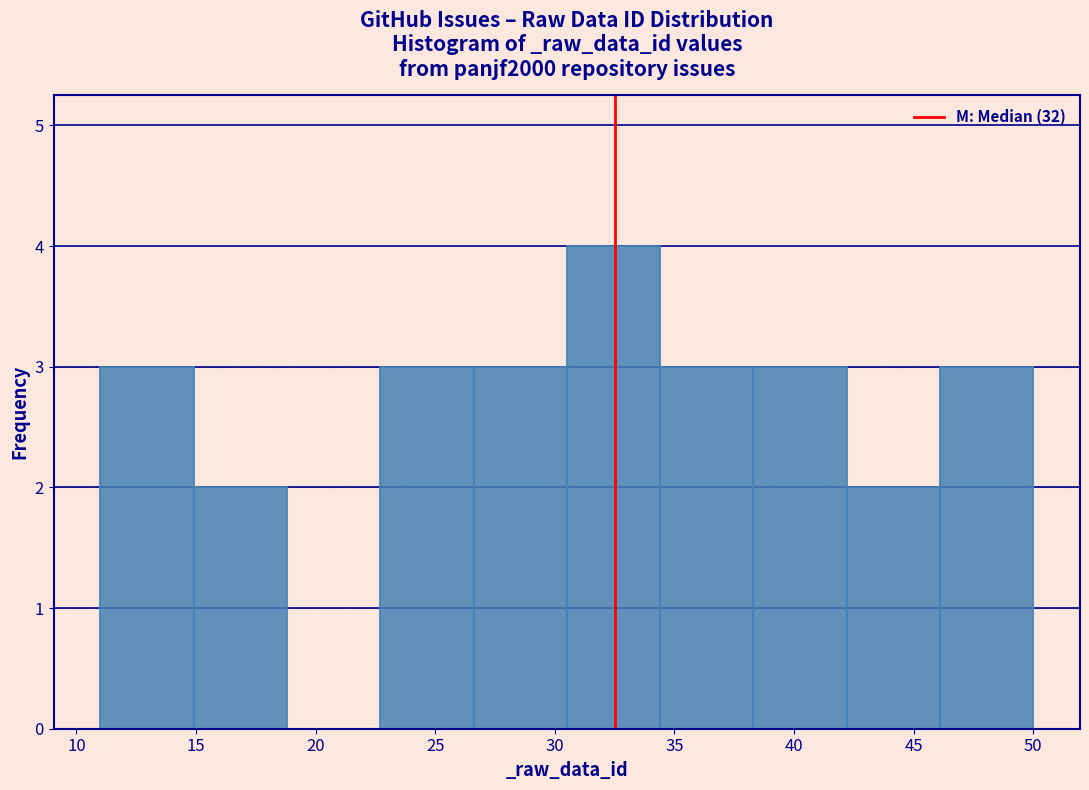

Reading left to right, transcribe this chart: for each bar, give the range it covers on the x-axis and its height. Neither the bar edges nor the heights are printed on the chart, so give them approximately, as read against the axes.

11.0 to 14.9: 3
14.9 to 18.8: 2
18.8 to 22.7: 0
22.7 to 26.6: 3
26.6 to 30.5: 3
30.5 to 34.4: 4
34.4 to 38.3: 3
38.3 to 42.2: 3
42.2 to 46.1: 2
46.1 to 50.0: 3